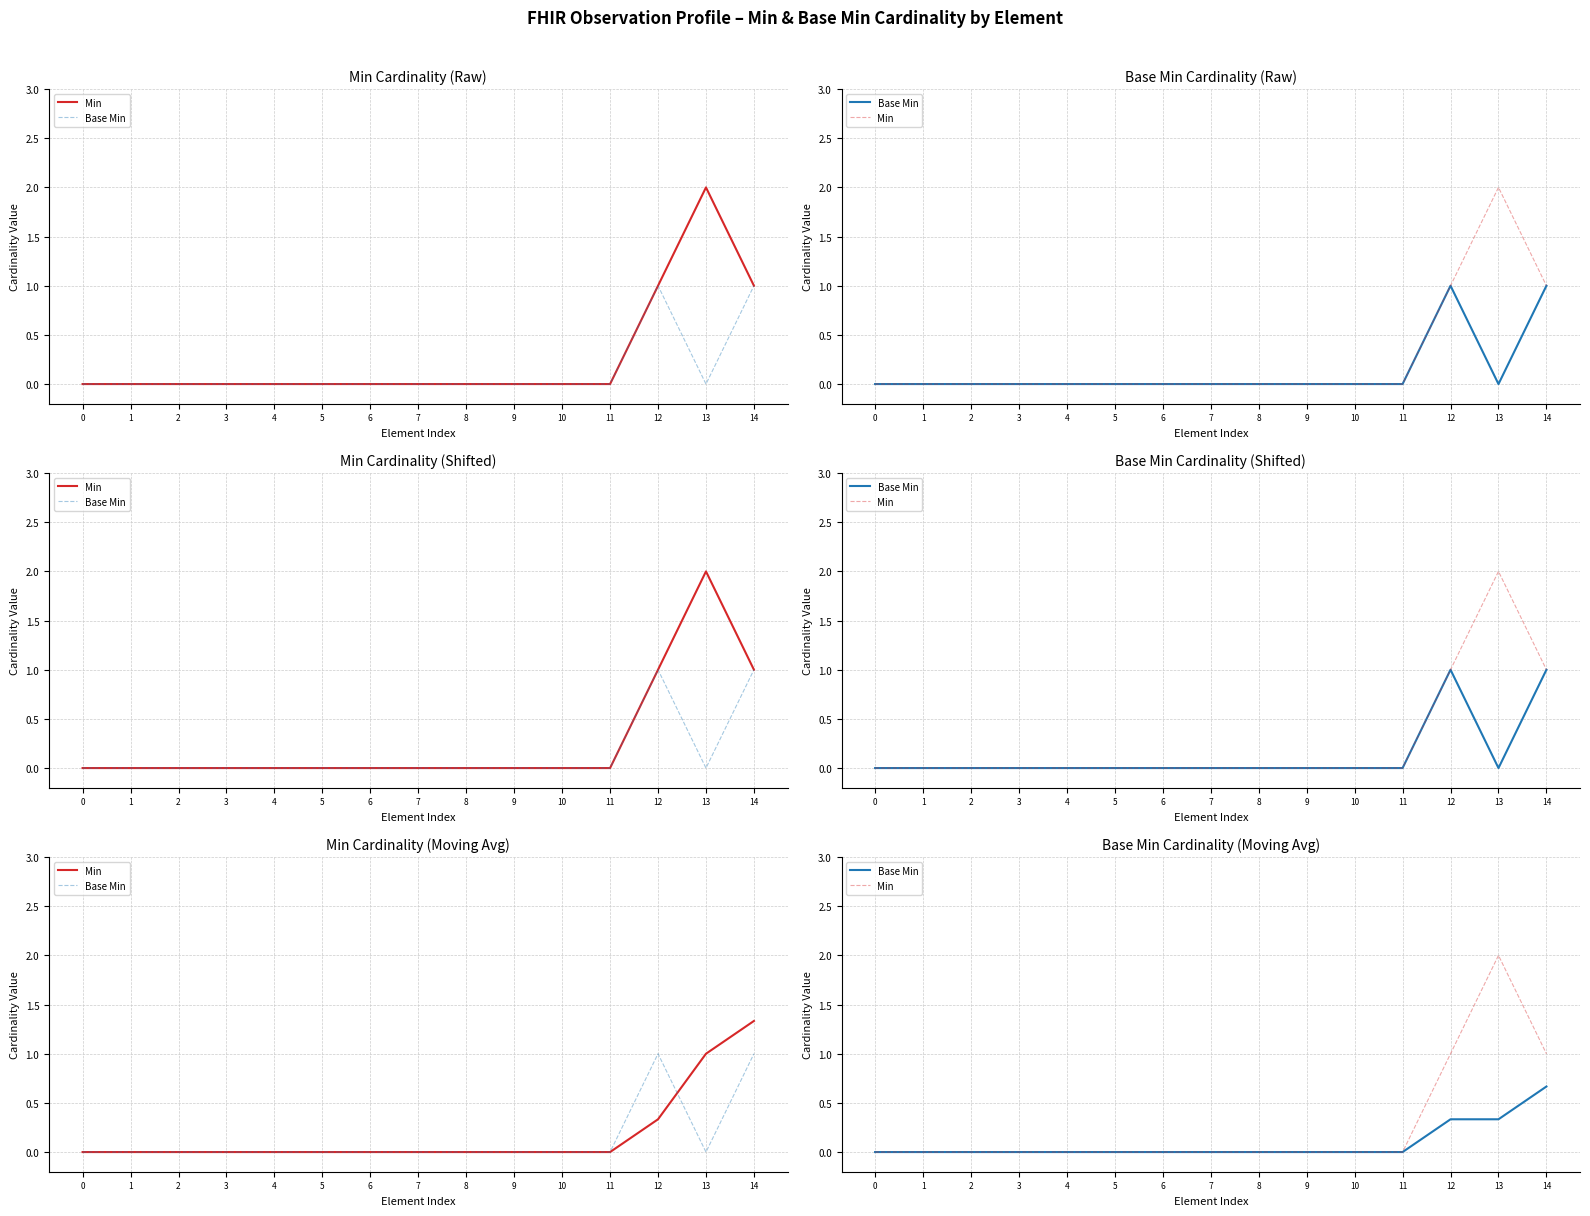

What is the average value of the Base Min series?

0.1